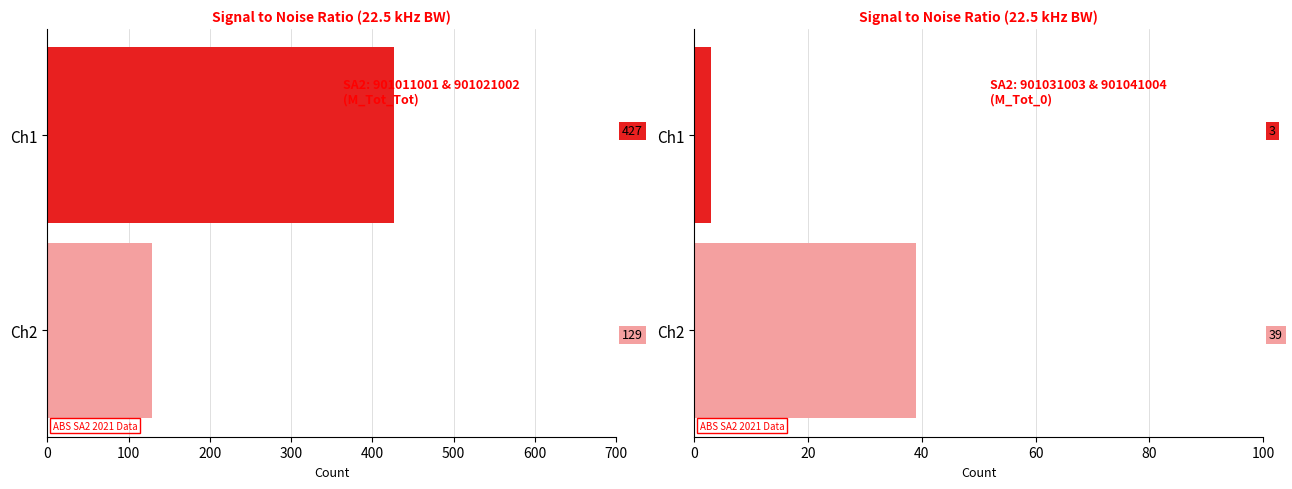

How many bars are there in each group?

2